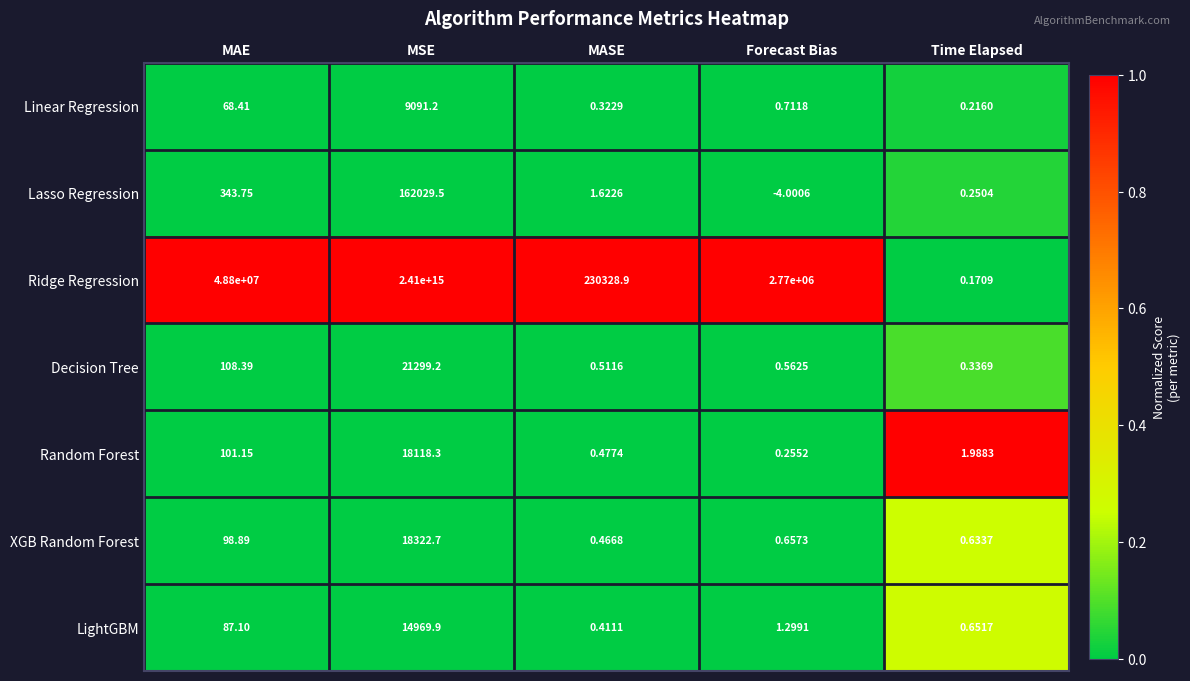

Which series has the widest spread of values?

Ridge Regression